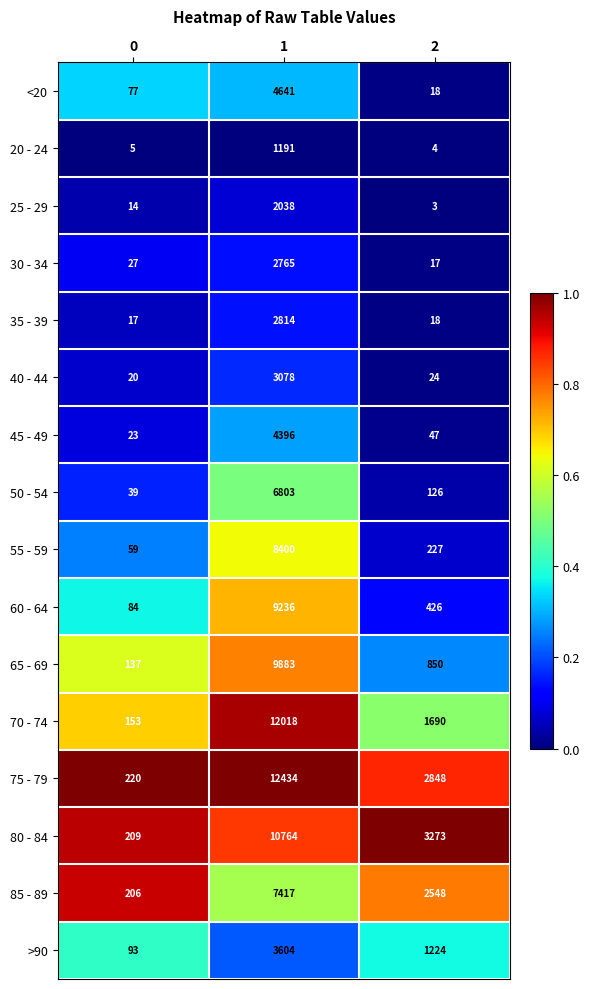

Which series has the largest range (max minus min)?

75 - 79